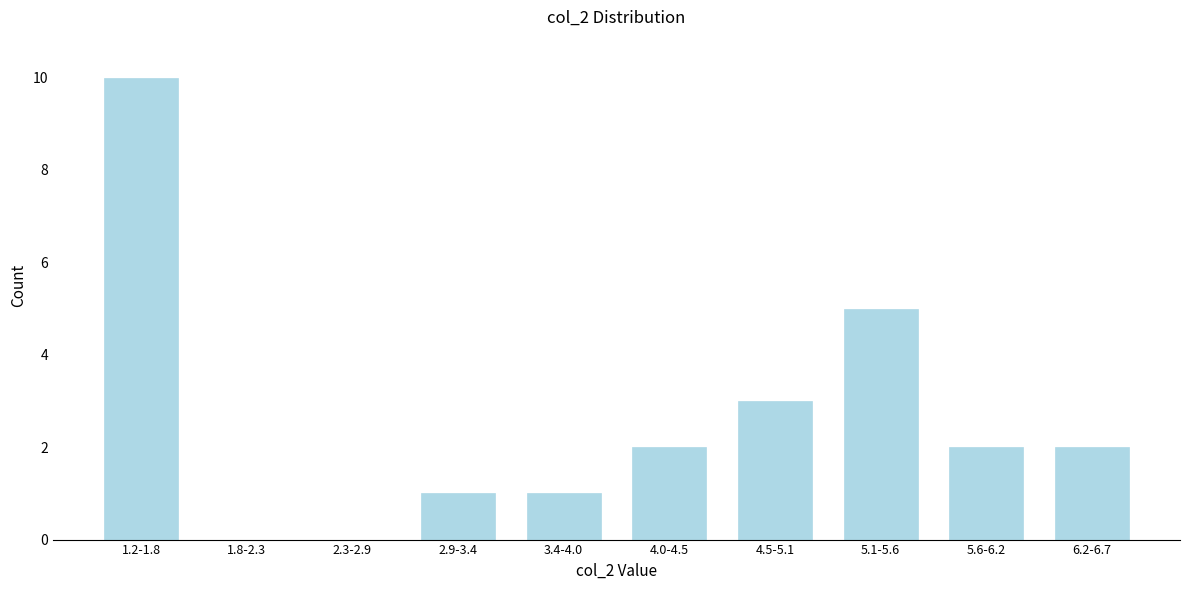

Reading left to right, list all the values displayed in this chart.

1.2-1.8=10	1.8-2.3=0	2.3-2.9=0	2.9-3.4=1	3.4-4.0=1	4.0-4.5=2	4.5-5.1=3	5.1-5.6=5	5.6-6.2=2	6.2-6.7=2